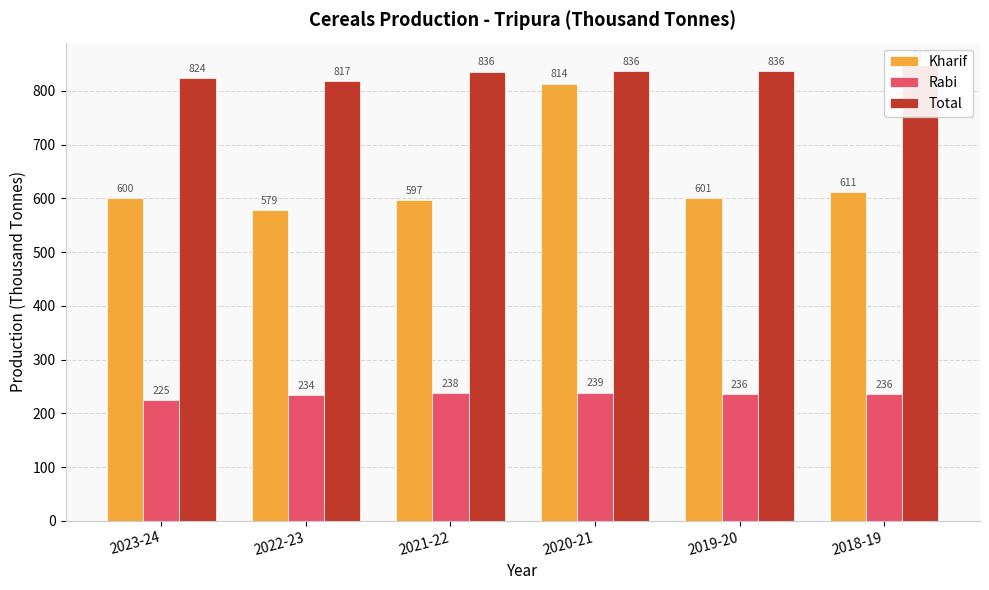

Rank the series at 2023-24 from lowest to highest value.

Rabi, Kharif, Total